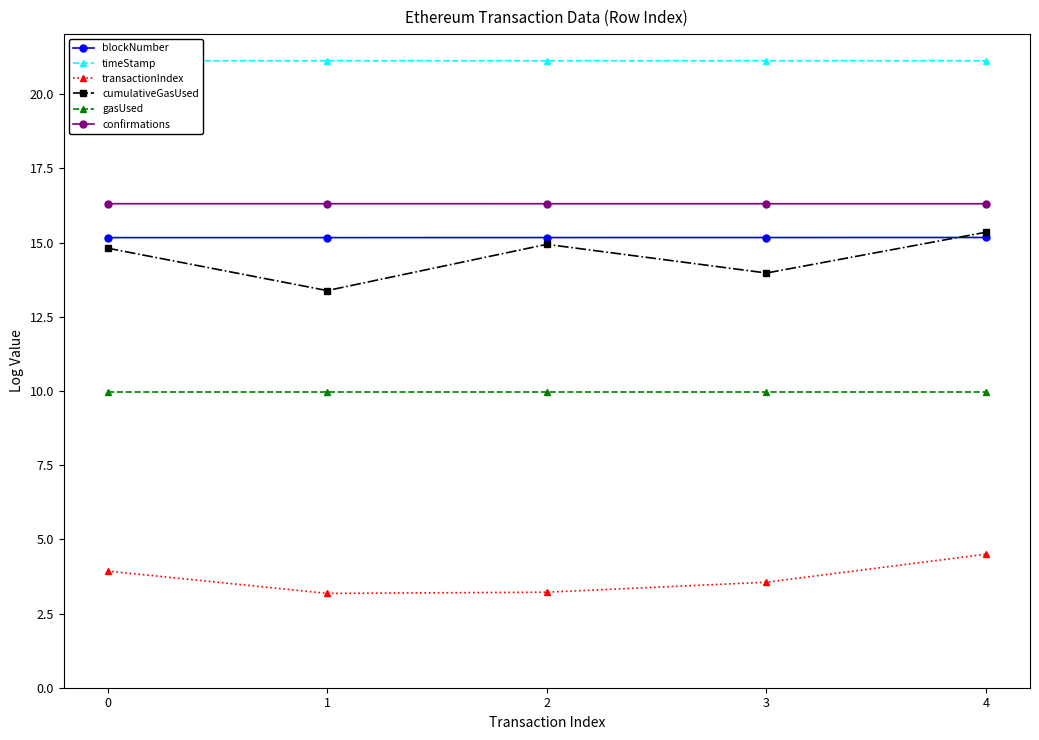

Between 0 and 2, which is larger?

2